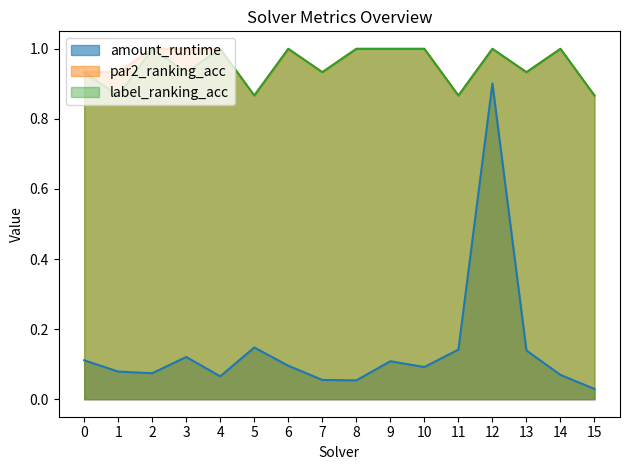

Is it true that amount_runtime equals 0.1 at 1?

True